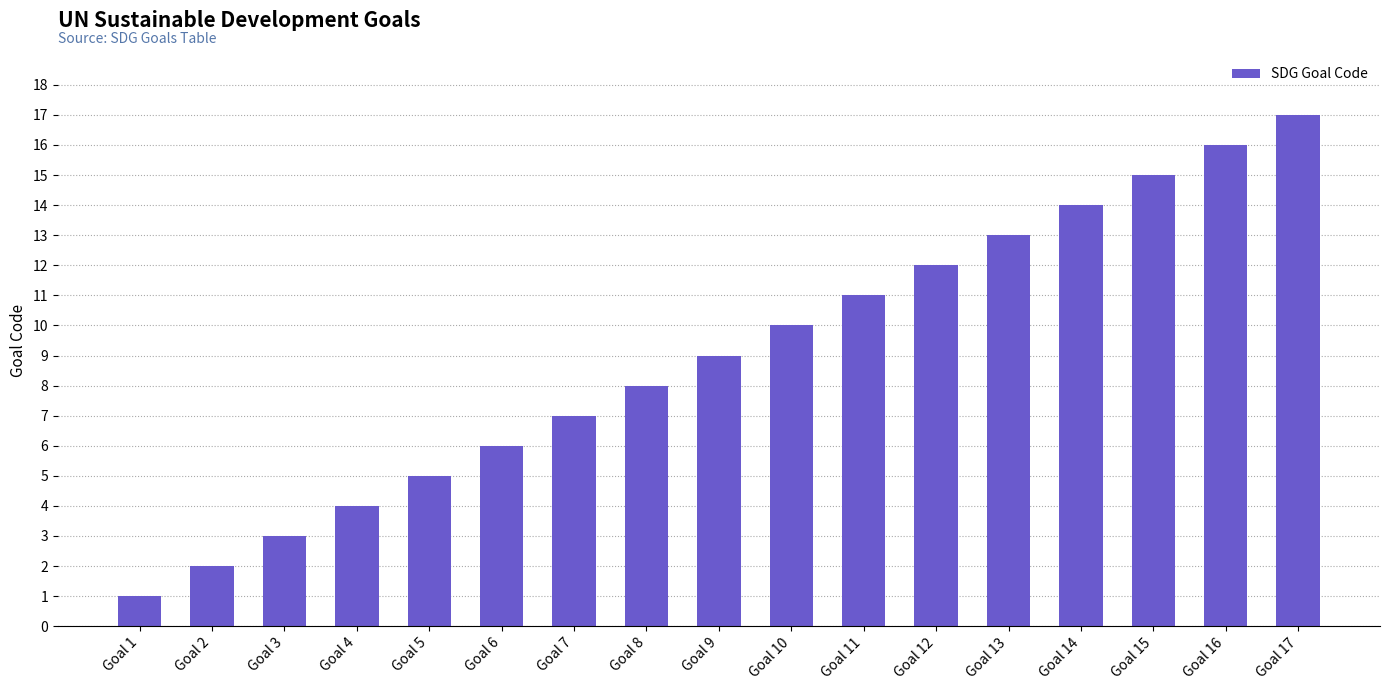

At which label is the value closest to 9?

Goal 9